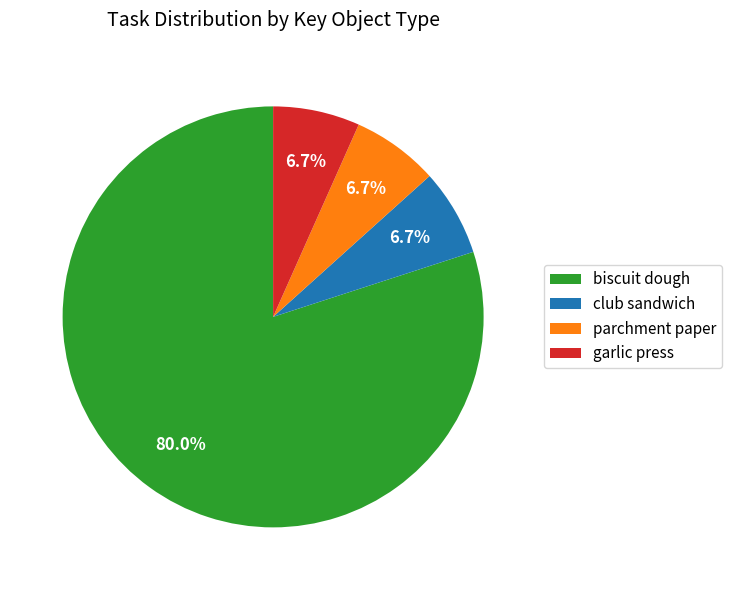

Is there any slice that represents more than half of the pie?

Yes